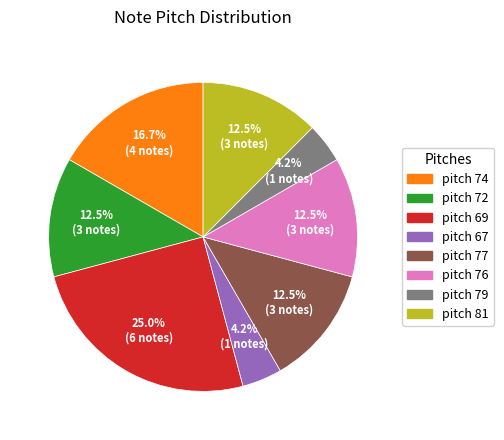

How many segments does this pie chart have?

8